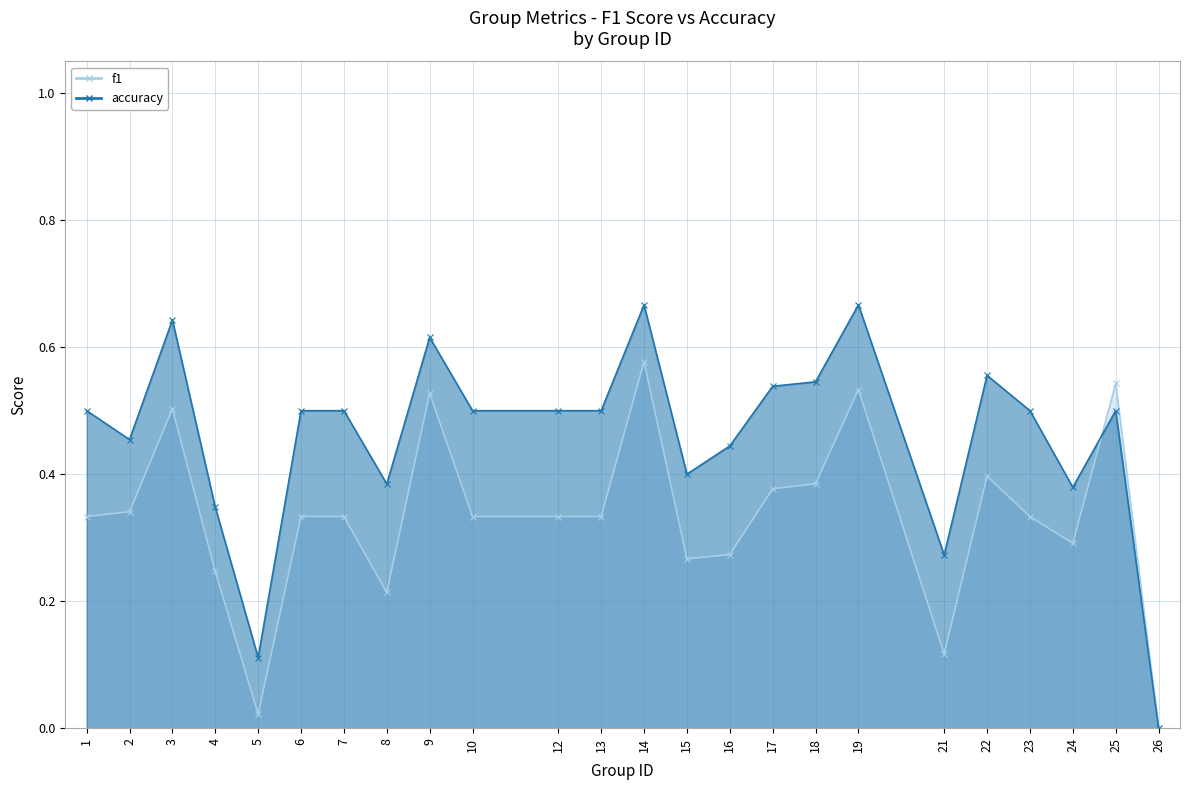

At which category is the sum across all series the highest?

14